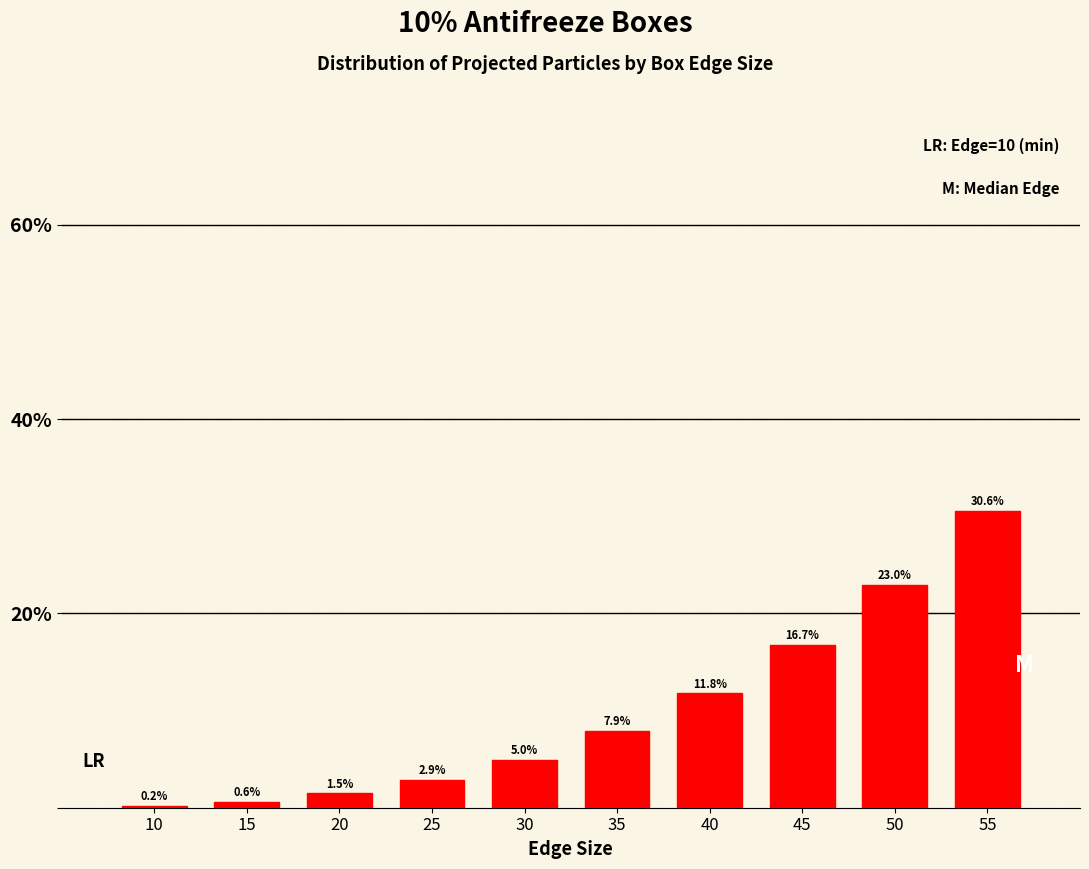

Reading left to right, list all the values displayed in this chart.

10=0.2	15=0.6	20=1.5	25=2.9	30=5.0	35=7.9	40=11.8	45=16.7	50=23.0	55=30.6